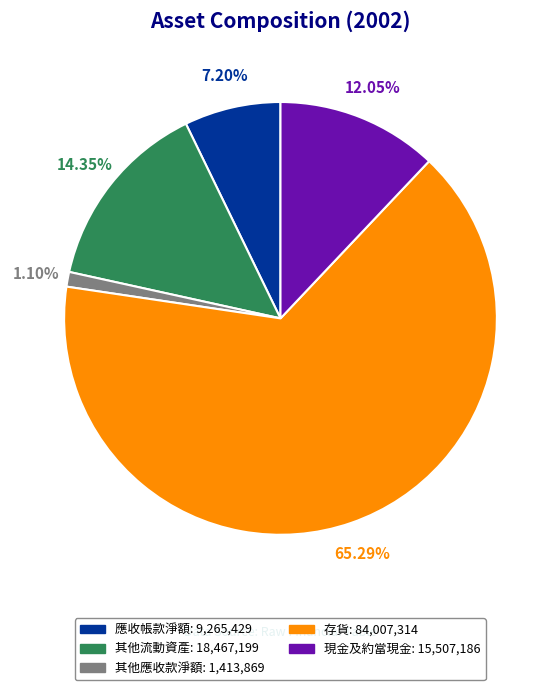

Count the number of slices in the pie.

5